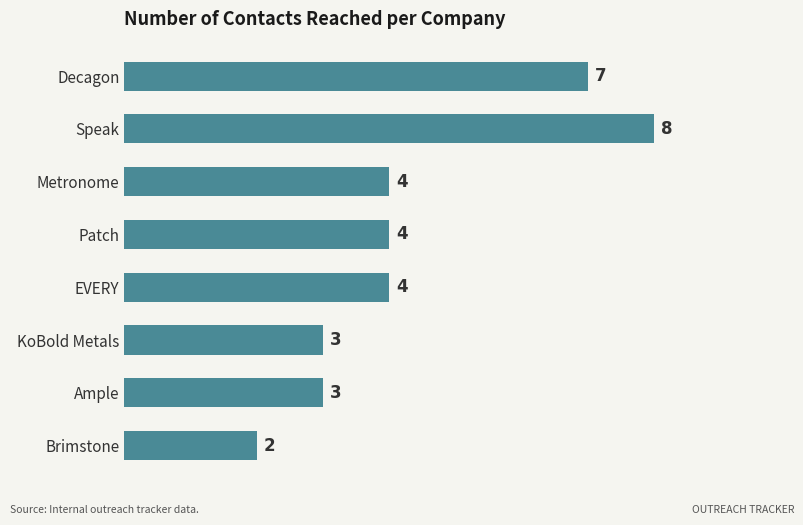

Reading top to bottom, transcribe all the data shown in this chart.

7	8	4	4	4	3	3	2